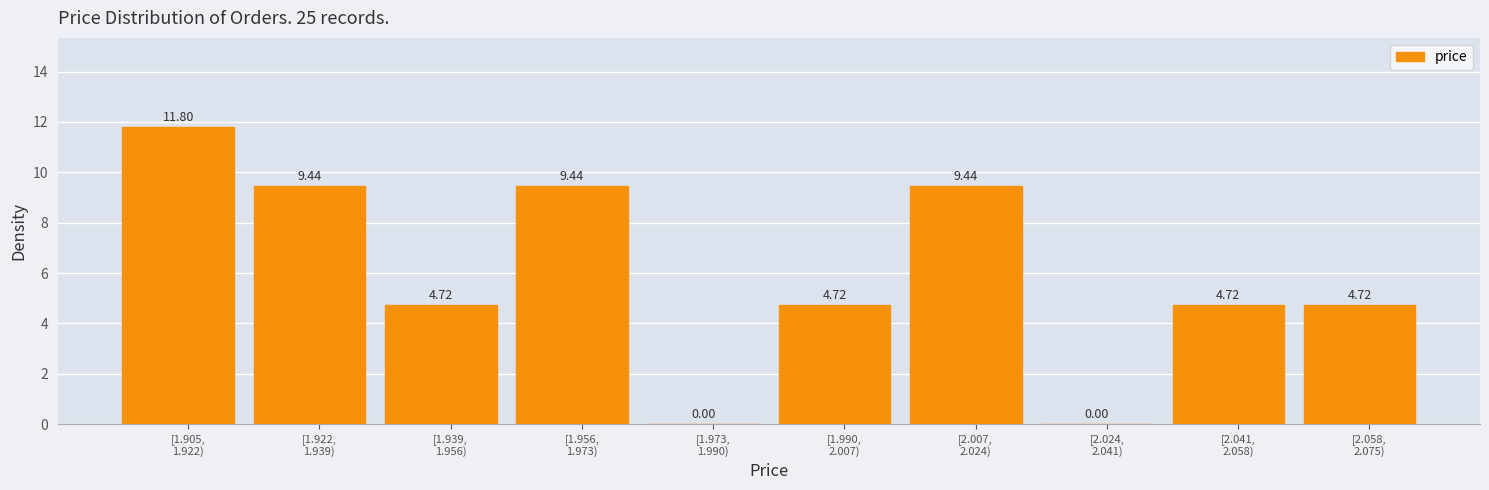

What is the sum of all values?

59.0